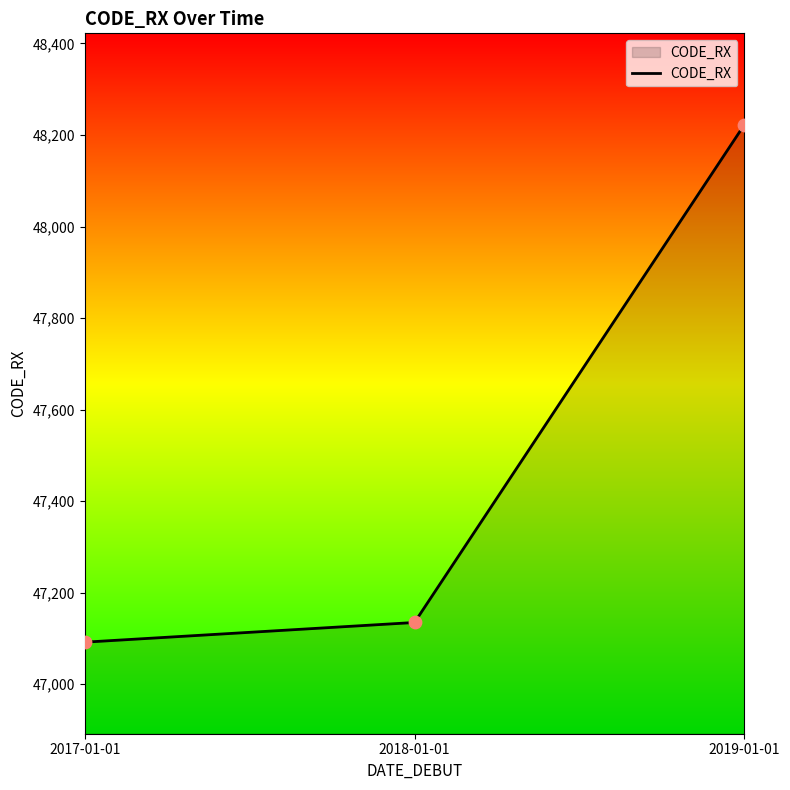

Which has a higher value, 2018-01-01 or 2017-01-01?

2018-01-01